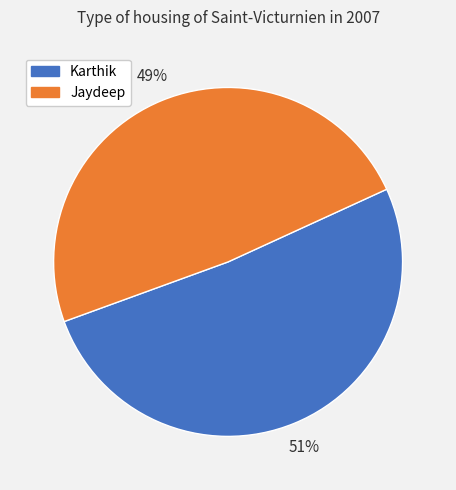

How many segments does this pie chart have?

2